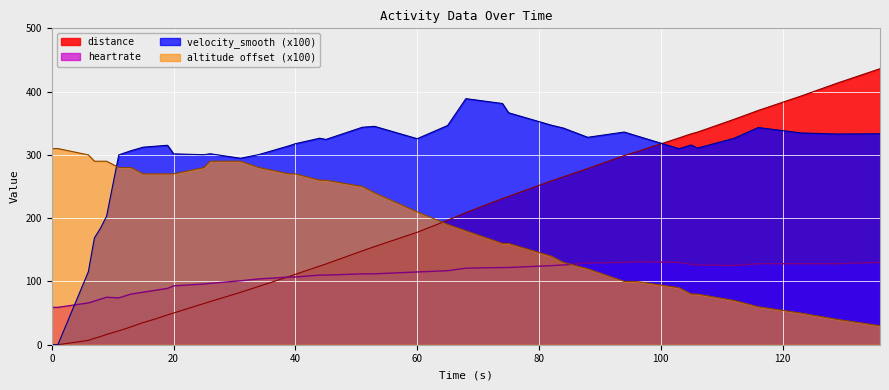

True or false: altitude offset (x100) and distance cross at least once.

True